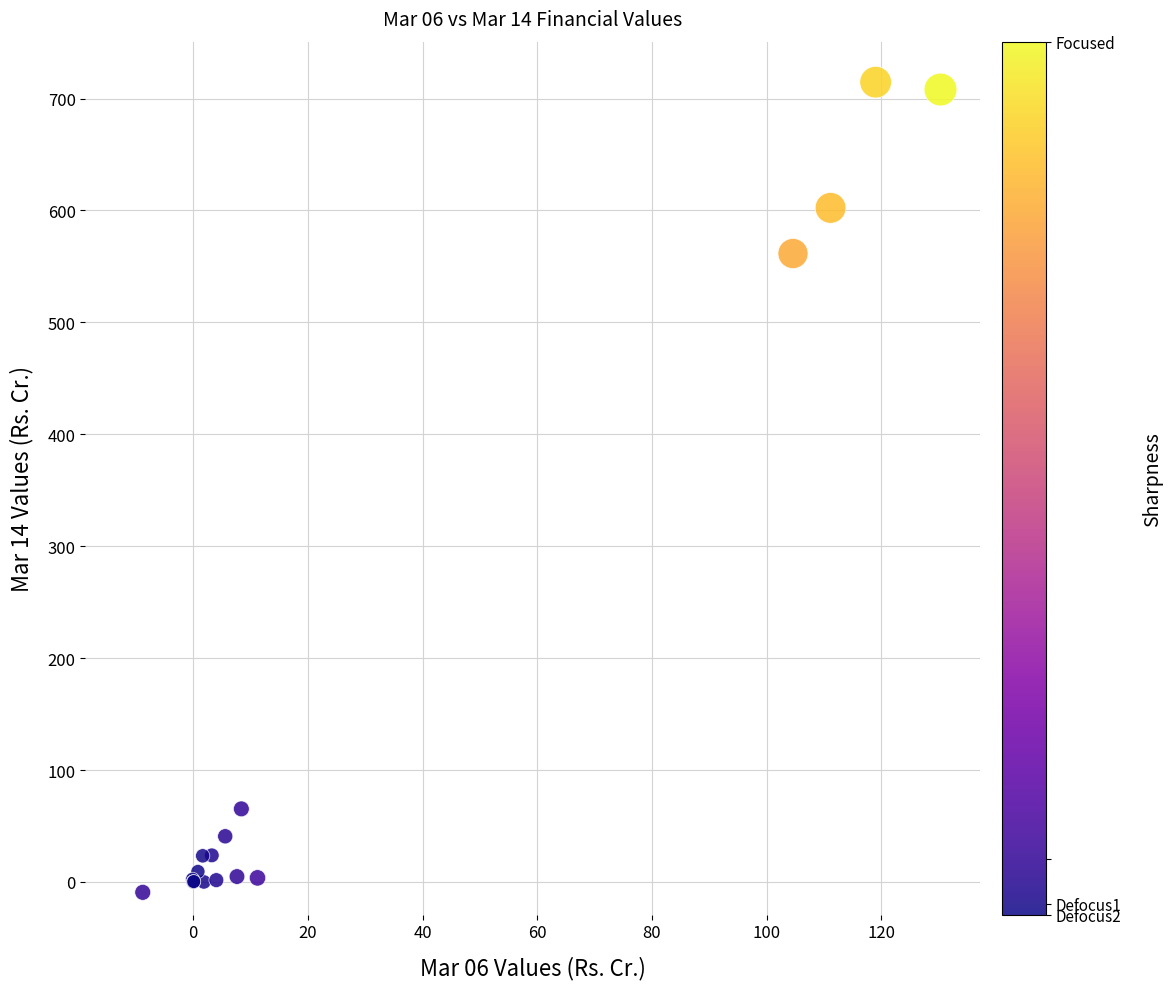

What Y value in the scatter plot is closest to 352?

561.5